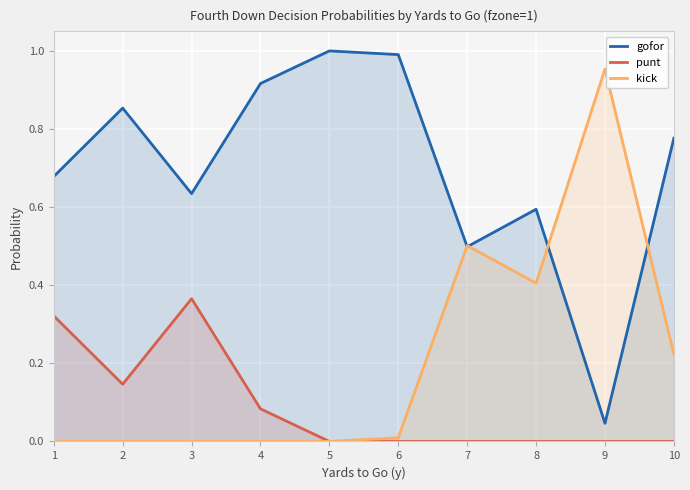

How many lines are shown in the chart?

3